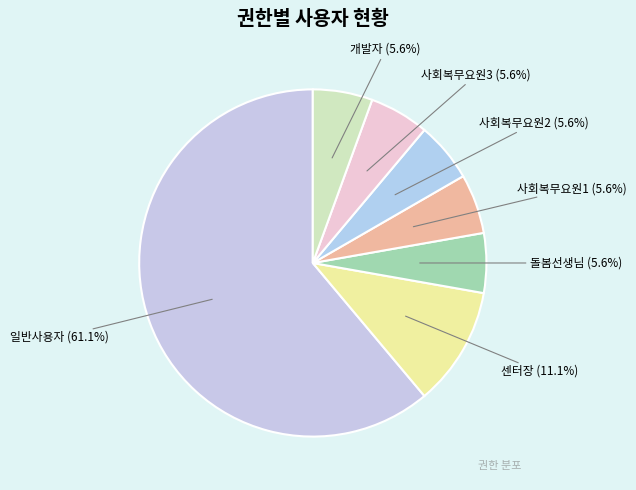

To the nearest percent, what is the difference between the largest and smallest slice percentages?

56%